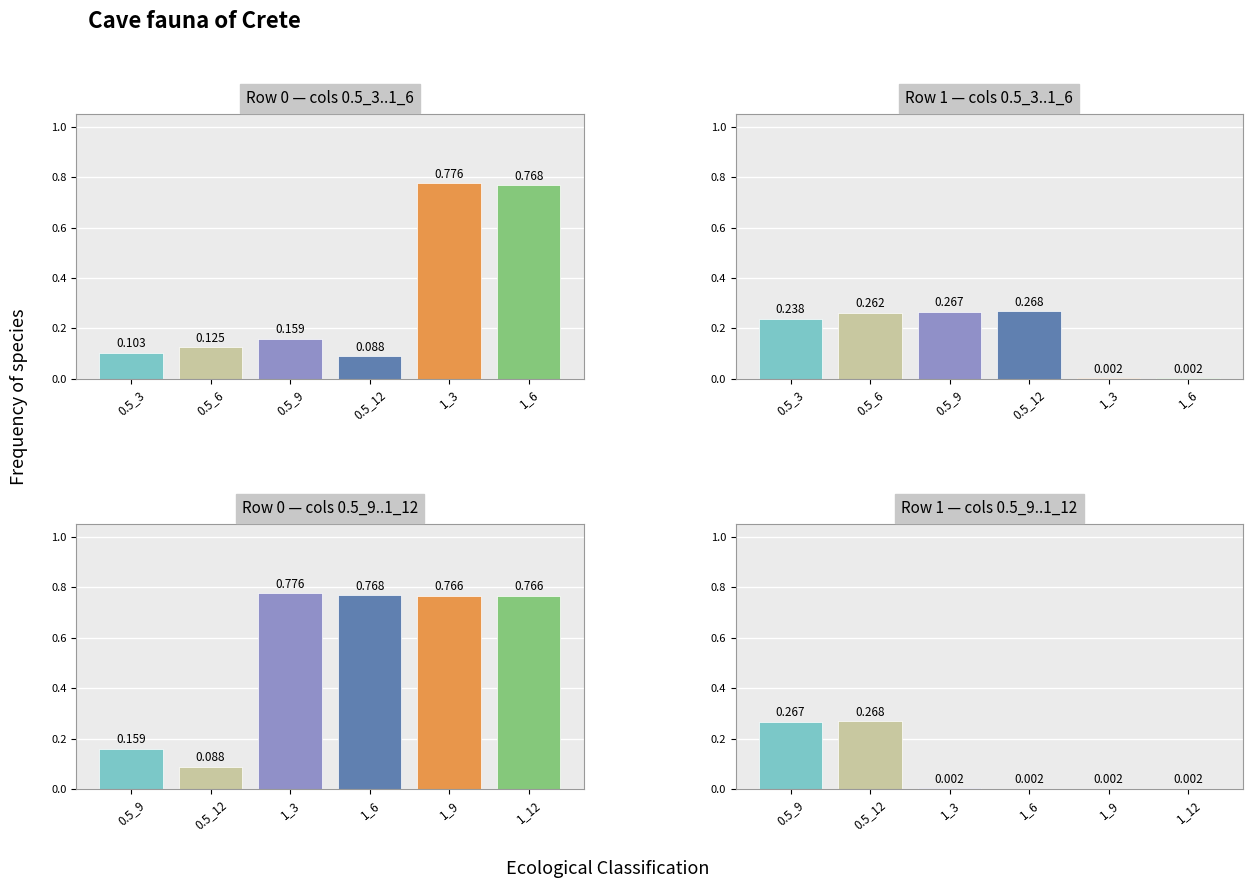

Reading left to right, extract all data points from this chart.

0.5_3: 0.1	0.2
0.5_6: 0.1	0.3
0.5_9: 0.2	0.3
0.5_12: 0.1	0.3
1_3: 0.8	0.0
1_6: 0.8	0.0